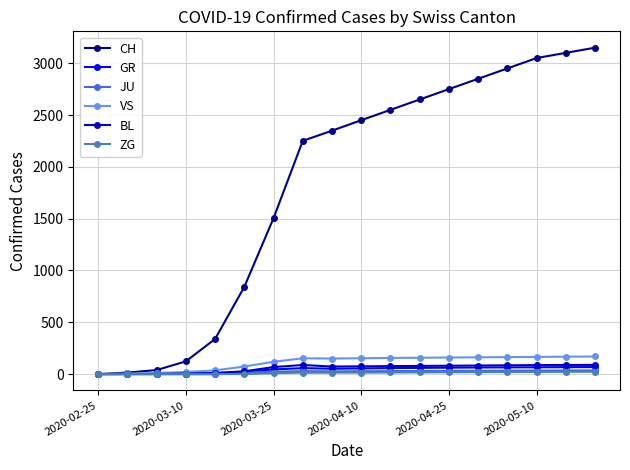

At how many categories does at least one series exceed 553?

13